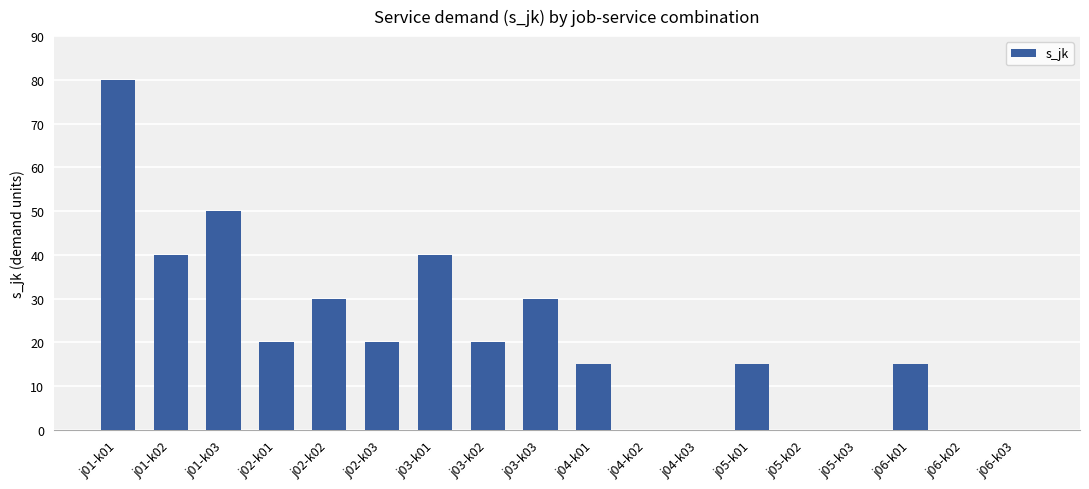

Reading left to right, what are all the values shown in this chart?

80	40	50	20	30	20	40	20	30	15	0	0	15	0	0	15	0	0